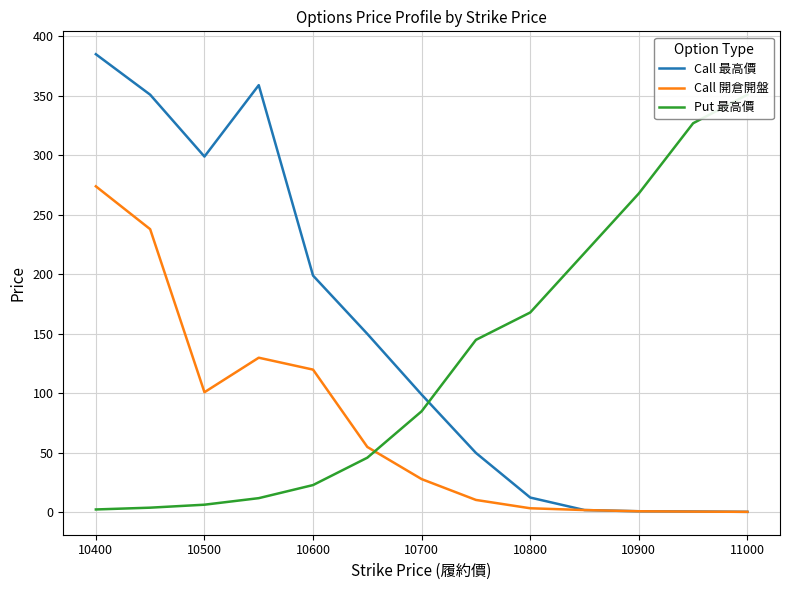

What is the sum of all Call 開倉開盤 values?

964.2